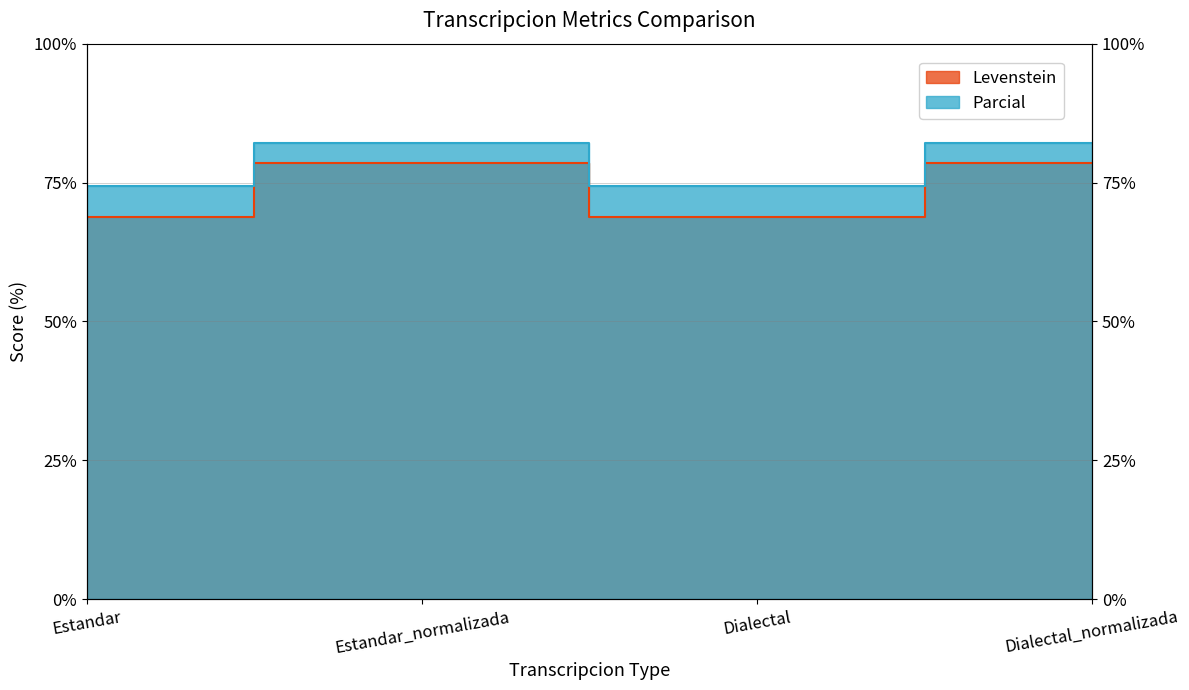

List the series in order of their peak value, highest first.

Parcial, Levenstein